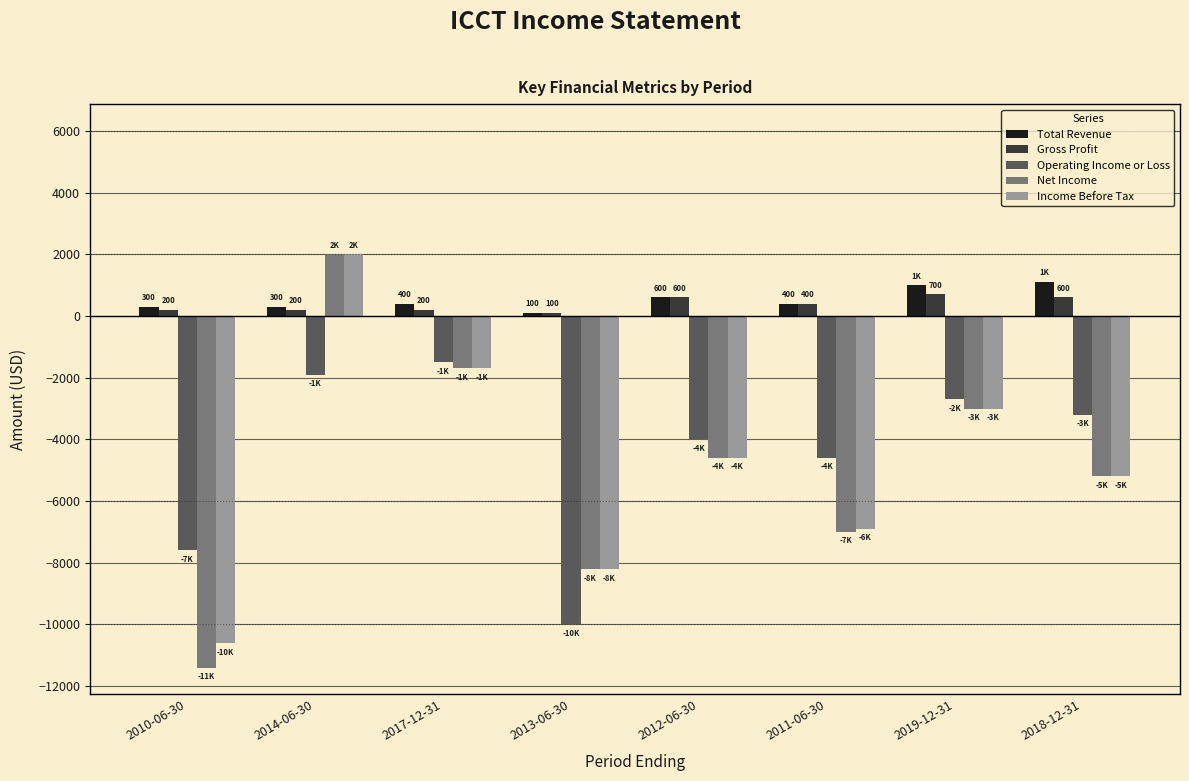

The value of Operating Income or Loss at 2013-06-30 is -10000. True or false?

True